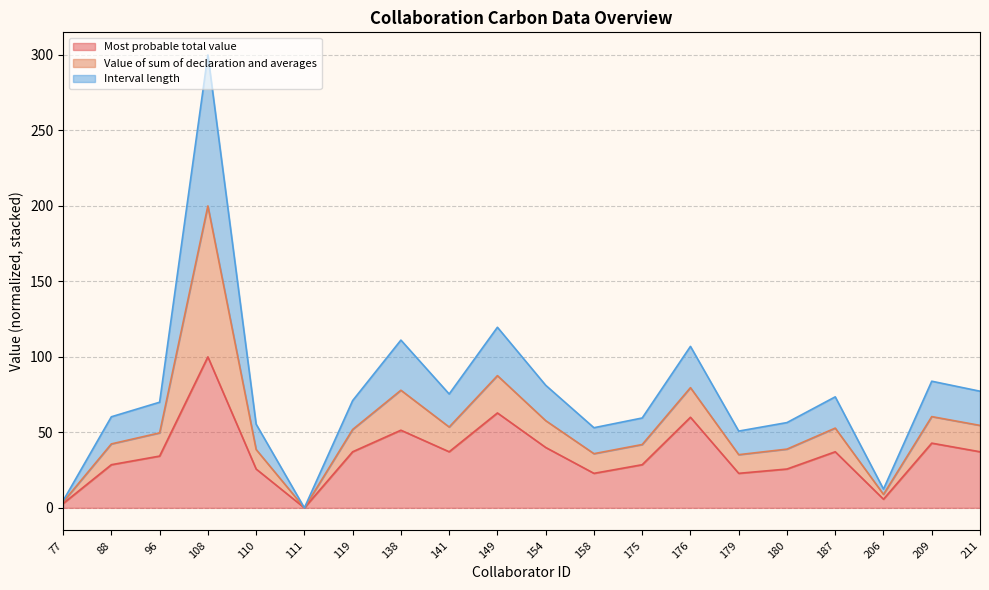

True or false: Most probable total value and Interval length cross at least once.

False